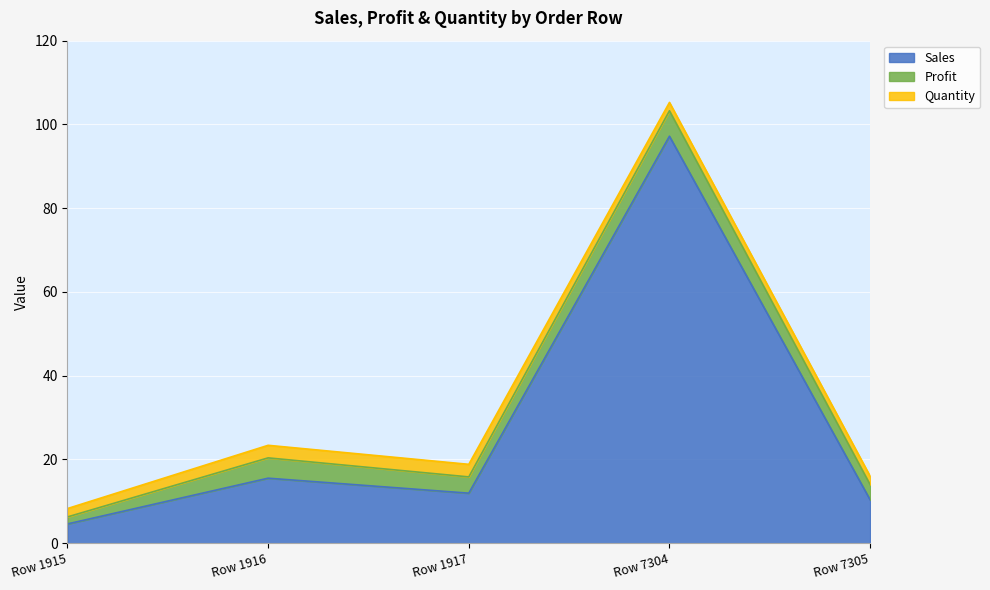

Does the chart display data point markers on the line(s)?

No